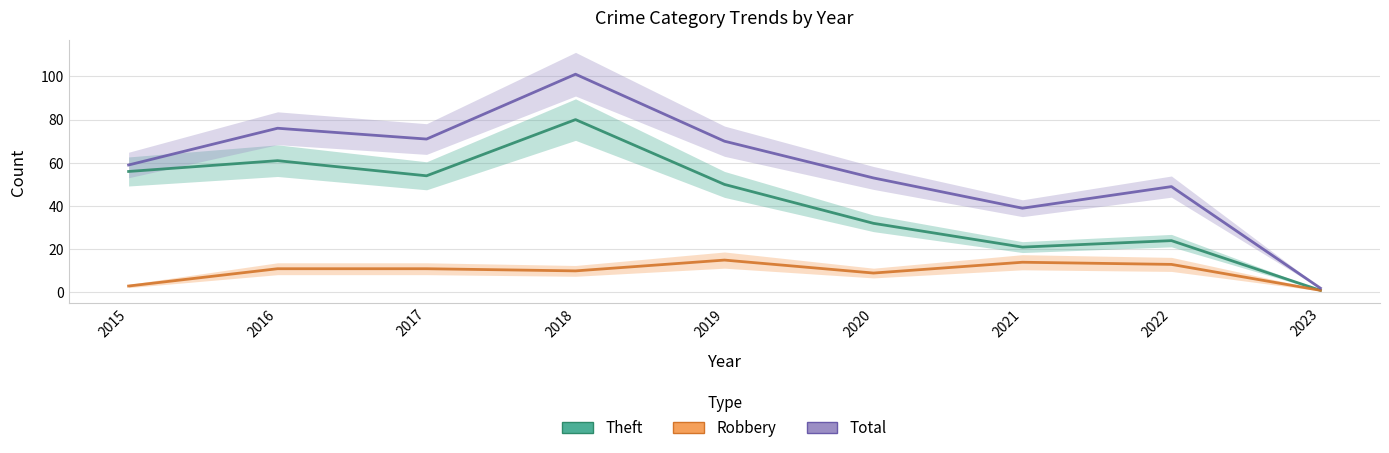

Reading left to right, extract all data points from this chart.

Theft: 2015=56	2016=61	2017=54	2018=80	2019=50	2020=32	2021=21	2022=24	2023=1
Robbery: 2015=3	2016=11	2017=11	2018=10	2019=15	2020=9	2021=14	2022=13	2023=1
Total: 2015=59	2016=76	2017=71	2018=101	2019=70	2020=53	2021=39	2022=49	2023=2